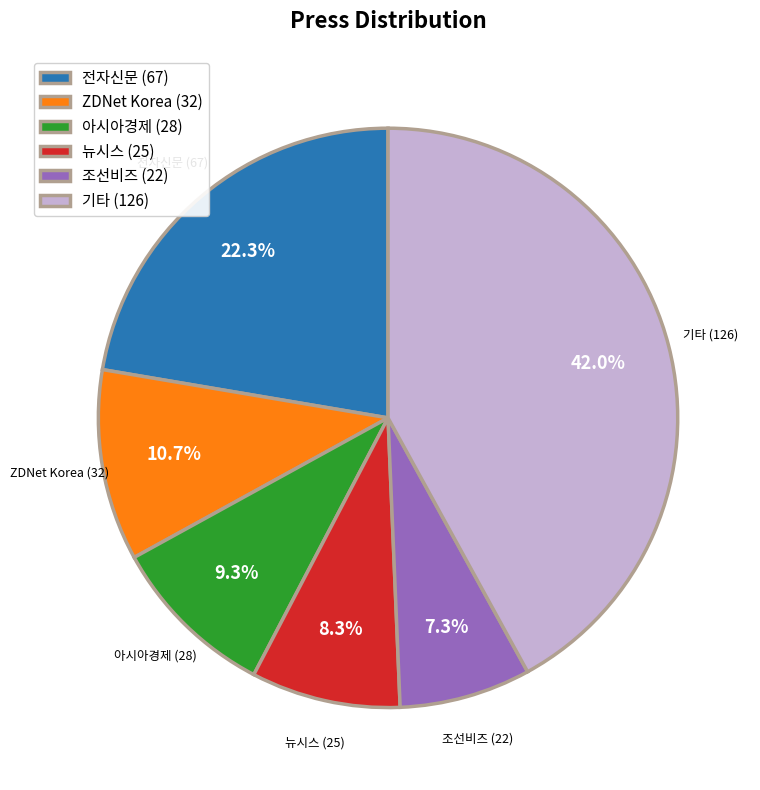

Between 아시아경제 (28) and 기타 (126), which is larger?

기타 (126)